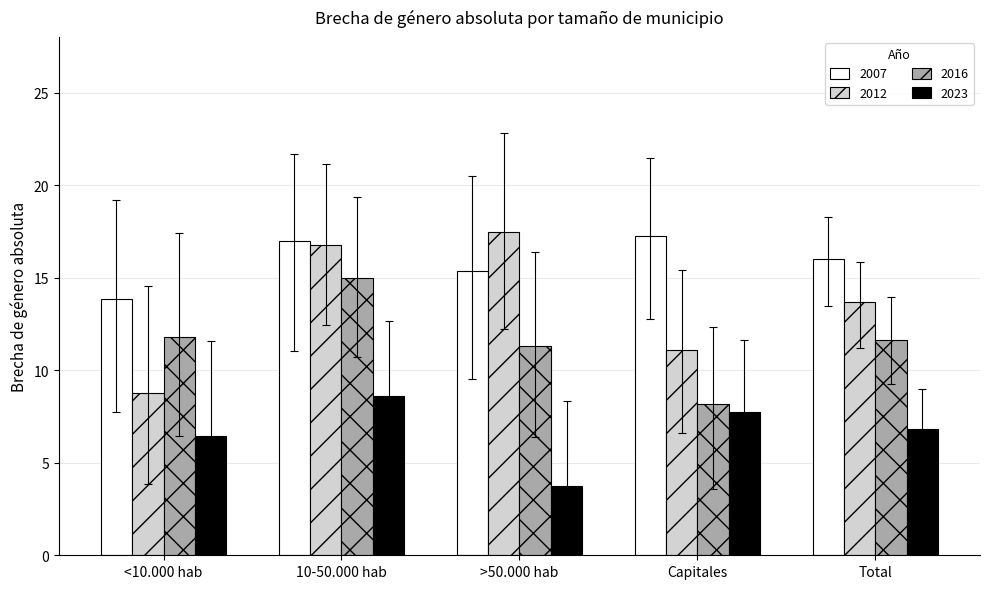

Which category has the lowest value in the 2016 series?

Capitales